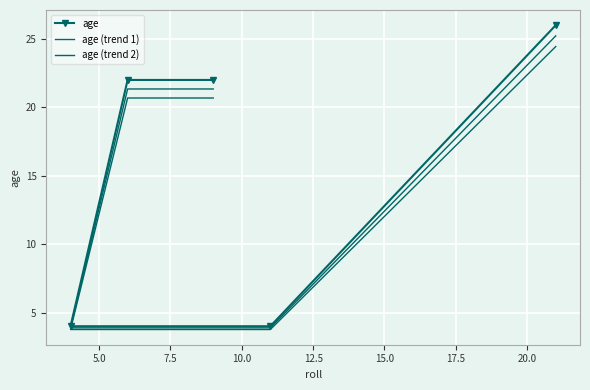

Rank the series by their average value, from highest to lowest.

age, age (trend 1), age (trend 2)